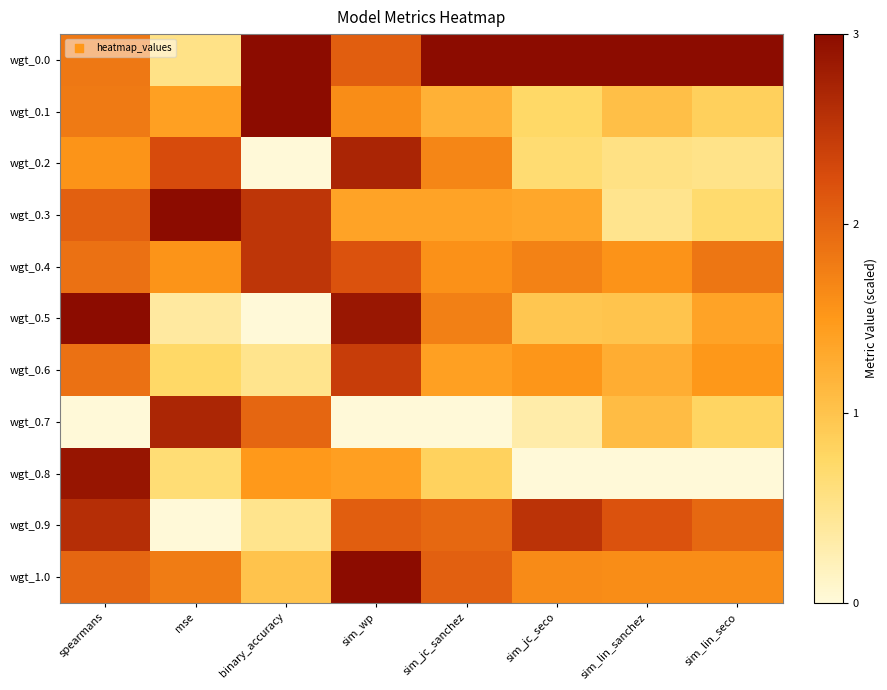

Reading right to left, transcribe all the data shown in this chart.

wgt_0.0: sim_lin_seco=3.0	sim_lin_sanchez=3.0	sim_jc_seco=3.0	sim_jc_sanchez=3.0	sim_wp=2.1	binary_accuracy=3.0	mse=0.5	spearmans=1.8
wgt_0.1: sim_lin_seco=0.8	sim_lin_sanchez=1.0	sim_jc_seco=0.7	sim_jc_sanchez=1.2	sim_wp=1.6	binary_accuracy=3.0	mse=1.4	spearmans=1.8
wgt_0.2: sim_lin_seco=0.5	sim_lin_sanchez=0.6	sim_jc_seco=0.7	sim_jc_sanchez=1.7	sim_wp=2.7	binary_accuracy=0.0	mse=2.3	spearmans=1.5
wgt_0.3: sim_lin_seco=0.7	sim_lin_sanchez=0.5	sim_jc_seco=1.3	sim_jc_sanchez=1.4	sim_wp=1.4	binary_accuracy=2.5	mse=3.0	spearmans=2.1
wgt_0.4: sim_lin_seco=1.8	sim_lin_sanchez=1.6	sim_jc_seco=1.7	sim_jc_sanchez=1.6	sim_wp=2.2	binary_accuracy=2.5	mse=1.5	spearmans=1.9
wgt_0.5: sim_lin_seco=1.4	sim_lin_sanchez=1.0	sim_jc_seco=1.0	sim_jc_sanchez=1.7	sim_wp=2.9	binary_accuracy=0.0	mse=0.4	spearmans=3.0
wgt_0.6: sim_lin_seco=1.5	sim_lin_sanchez=1.3	sim_jc_seco=1.5	sim_jc_sanchez=1.4	sim_wp=2.4	binary_accuracy=0.5	mse=0.7	spearmans=1.9
wgt_0.7: sim_lin_seco=0.8	sim_lin_sanchez=1.1	sim_jc_seco=0.3	sim_jc_sanchez=0.0	sim_wp=0.0	binary_accuracy=2.0	mse=2.7	spearmans=0.0
wgt_0.8: sim_lin_seco=0.0	sim_lin_sanchez=0.0	sim_jc_seco=0.0	sim_jc_sanchez=0.8	sim_wp=1.4	binary_accuracy=1.5	mse=0.7	spearmans=2.9
wgt_0.9: sim_lin_seco=2.0	sim_lin_sanchez=2.2	sim_jc_seco=2.5	sim_jc_sanchez=2.0	sim_wp=2.1	binary_accuracy=0.5	mse=0.0	spearmans=2.6
wgt_1.0: sim_lin_seco=1.6	sim_lin_sanchez=1.6	sim_jc_seco=1.6	sim_jc_sanchez=2.1	sim_wp=3.0	binary_accuracy=1.0	mse=1.8	spearmans=2.0